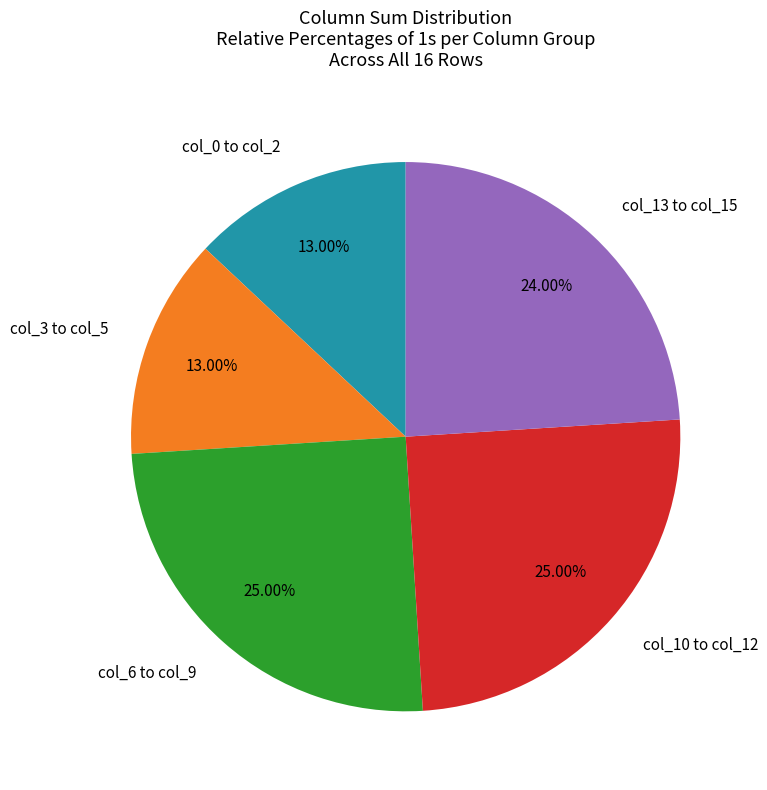

Between col_6 to col_9 and col_13 to col_15, which is larger?

col_6 to col_9